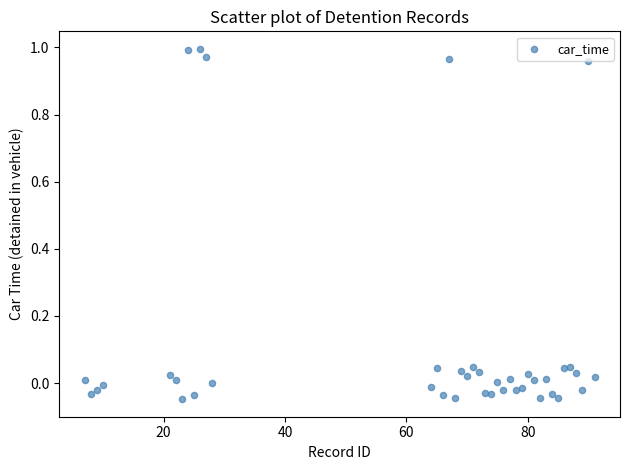

What is the range of X values (max minus min)?

84.0